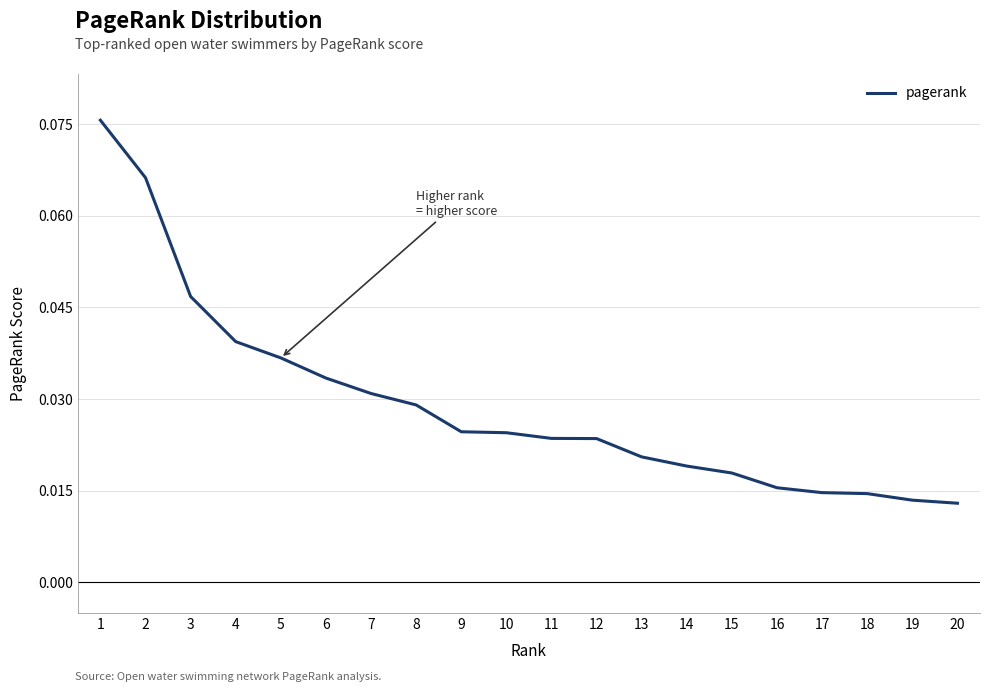

True or false: the data shows 0.1 at 5.

False